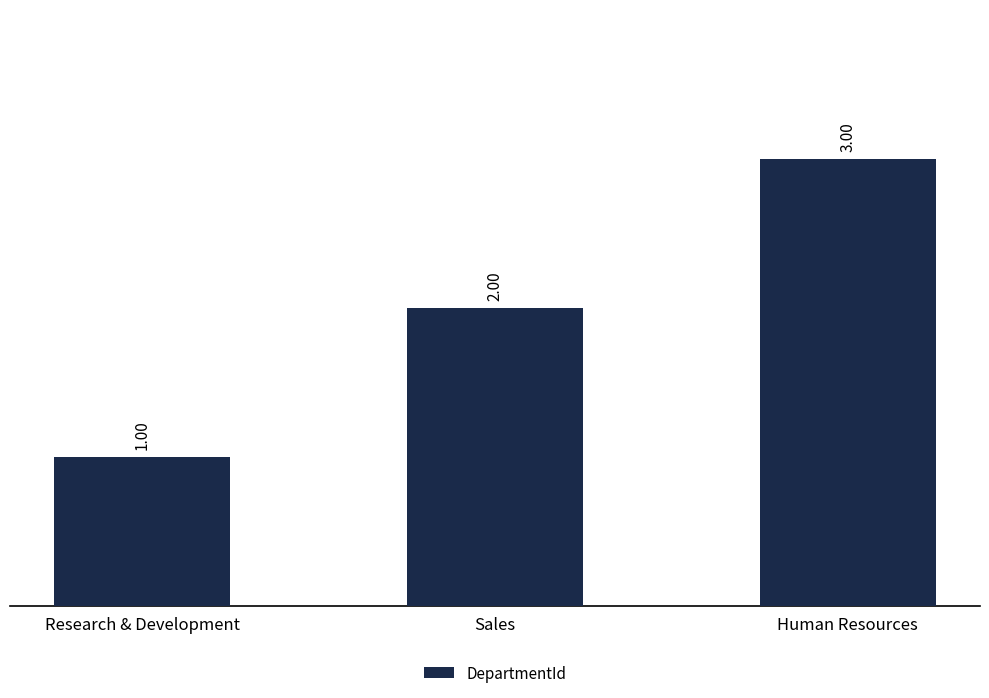

The chart shows a value of 1 at Research & Development. True or false?

True